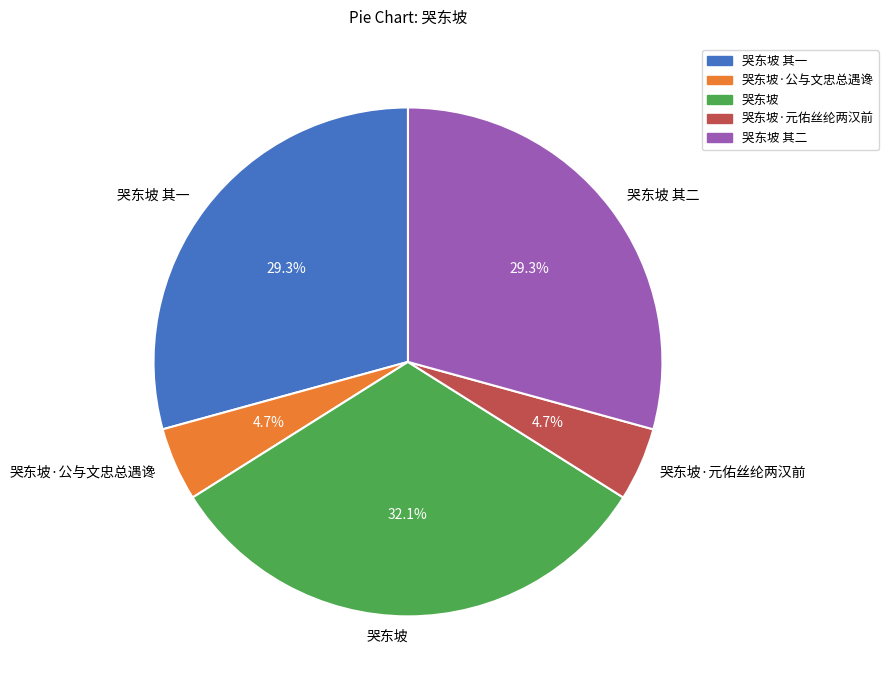

Between 哭东坡 其二 and 哭东坡, which is larger?

哭东坡